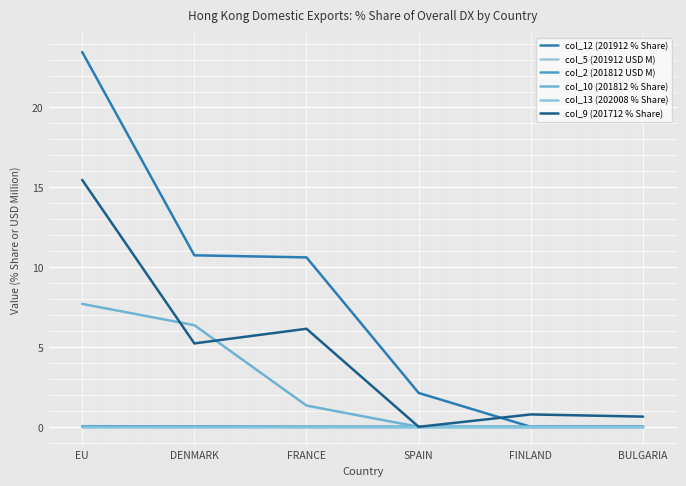

Which series has the largest total across all categories?

col_12 (201912 % Share)